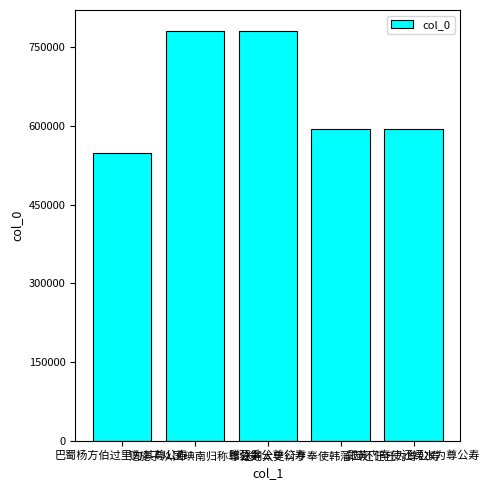

Is it true that the value at 巴蜀杨方伯过里为其尊公寿 is 198732?

False